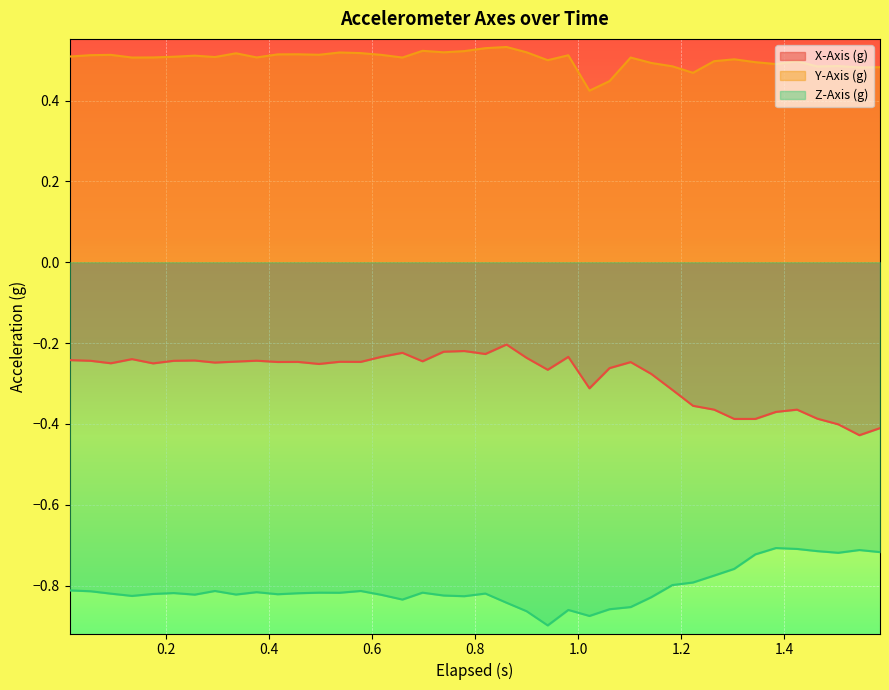

How many lines are shown in the chart?

3